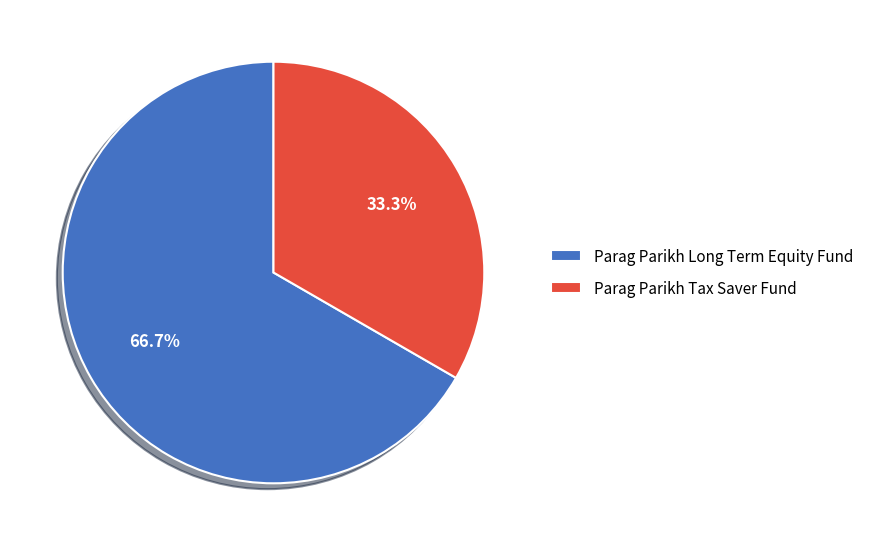

What is the ratio of the value at Parag Parikh Long Term Equity Fund to the value at Parag Parikh Tax Saver Fund?

2.0